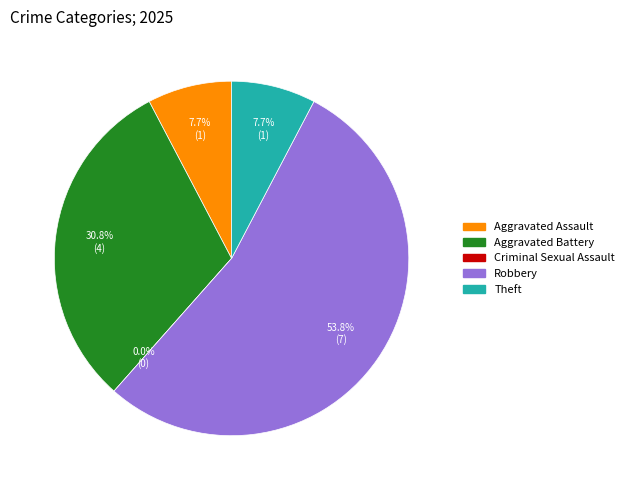

What percentage is NOT represented by Theft?

92.3%